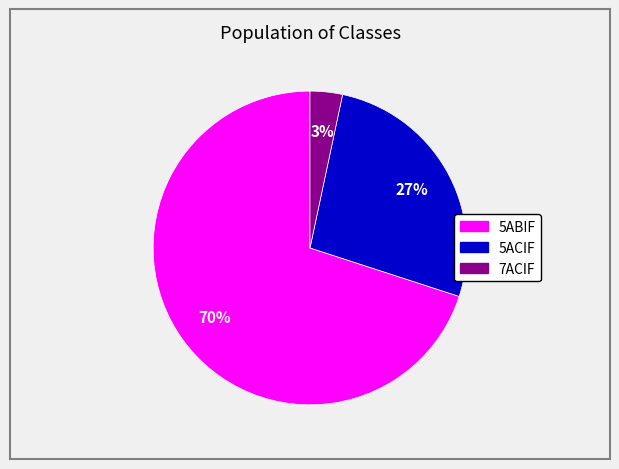

Is there any slice that represents more than half of the pie?

Yes